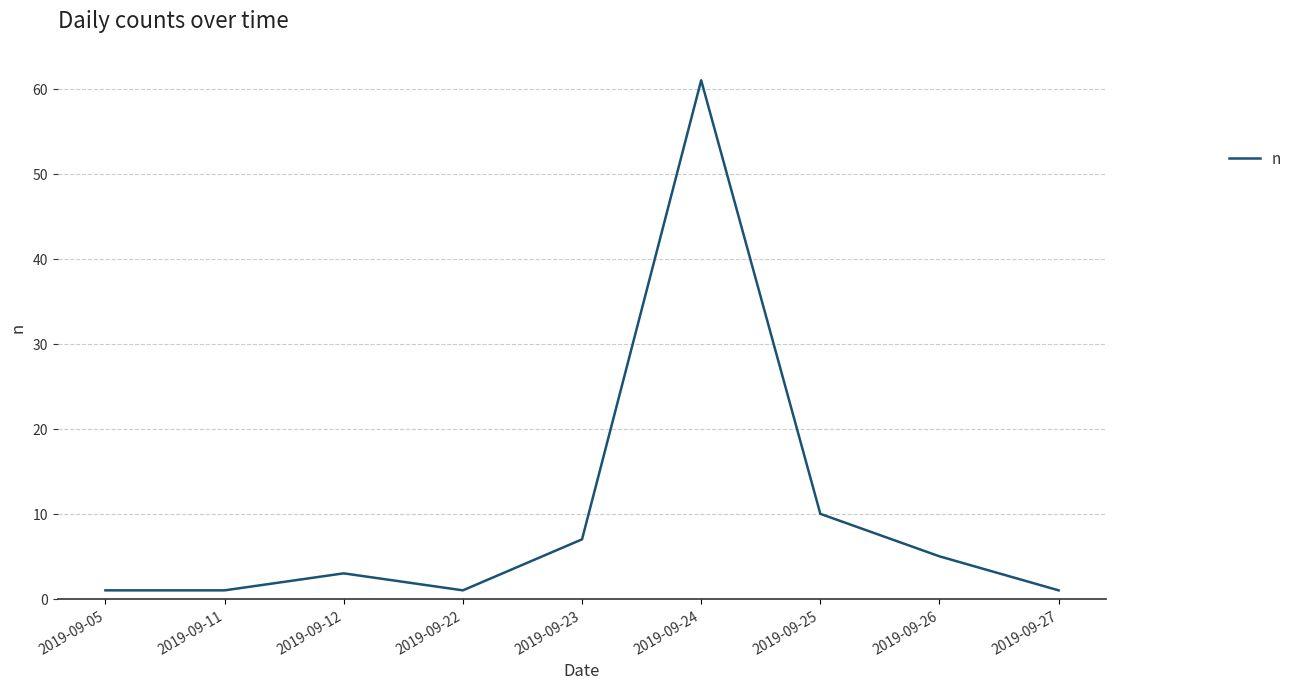

The chart shows a value of 3 at 2019-09-12. True or false?

True